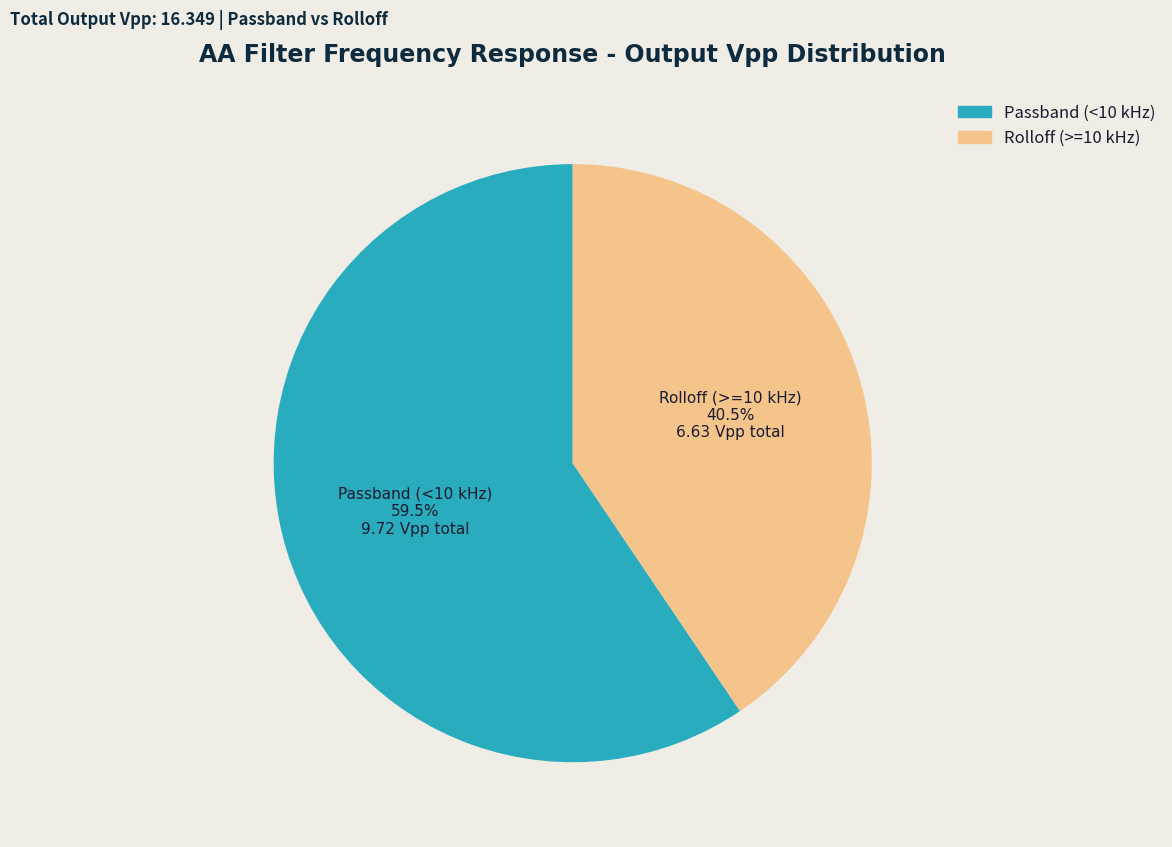

Is there a majority slice in this chart?

Yes